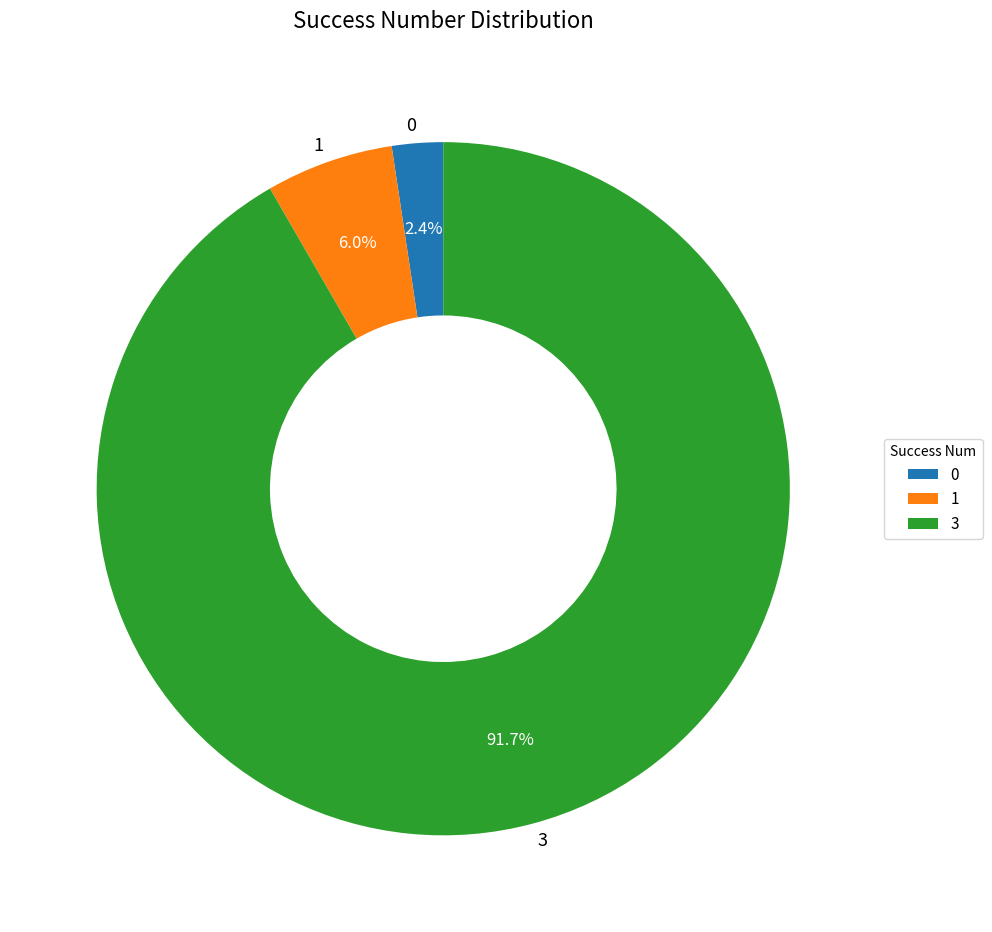

To the nearest percent, what is the difference between the largest and smallest slice percentages?

89%